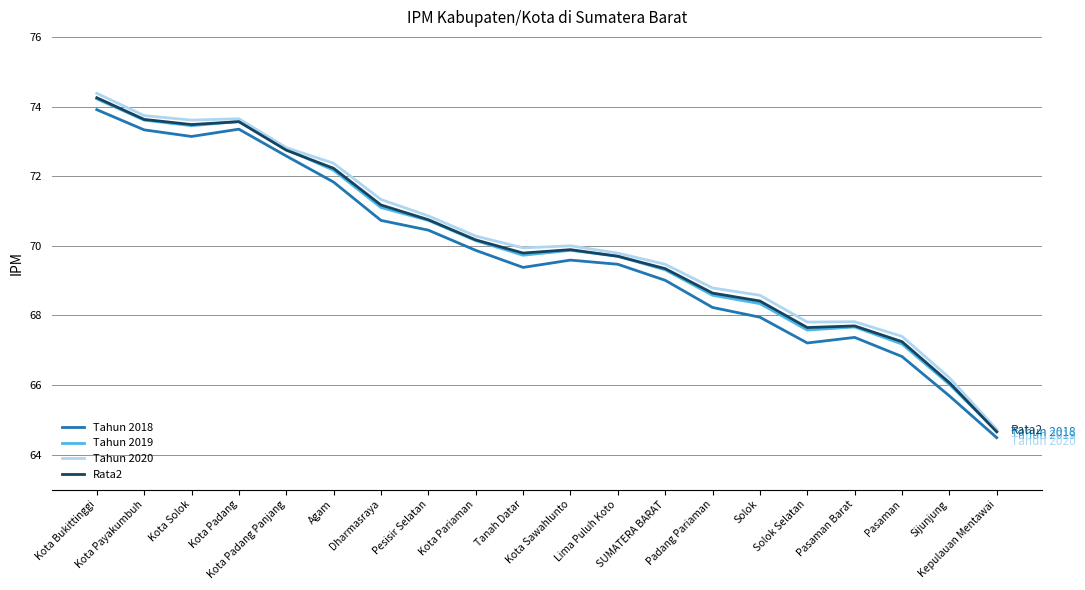

What is the smallest value displayed?

64.5